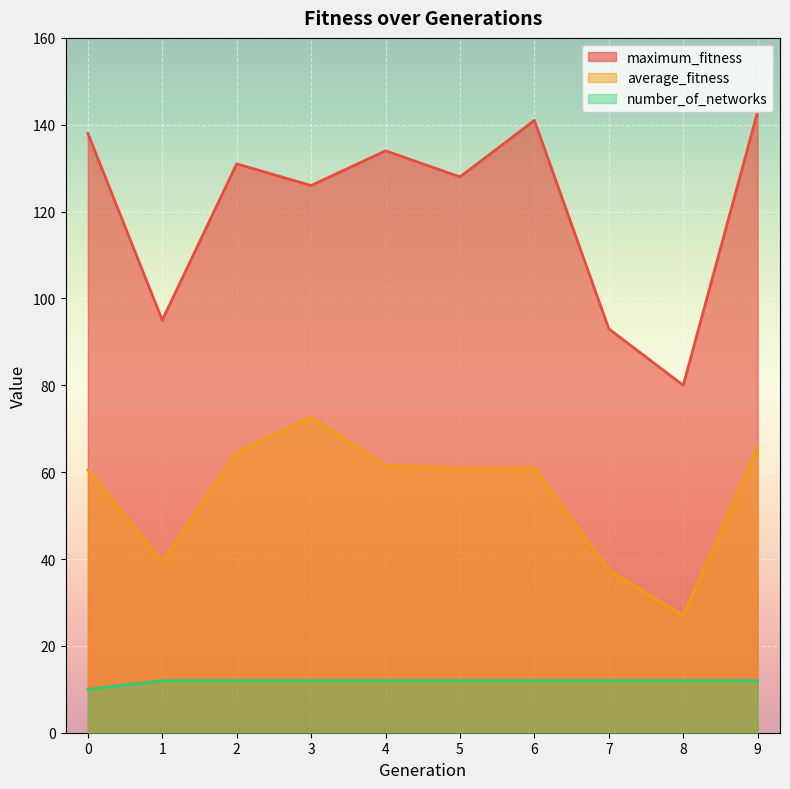

At how many categories does at least one series exceed 73?

10